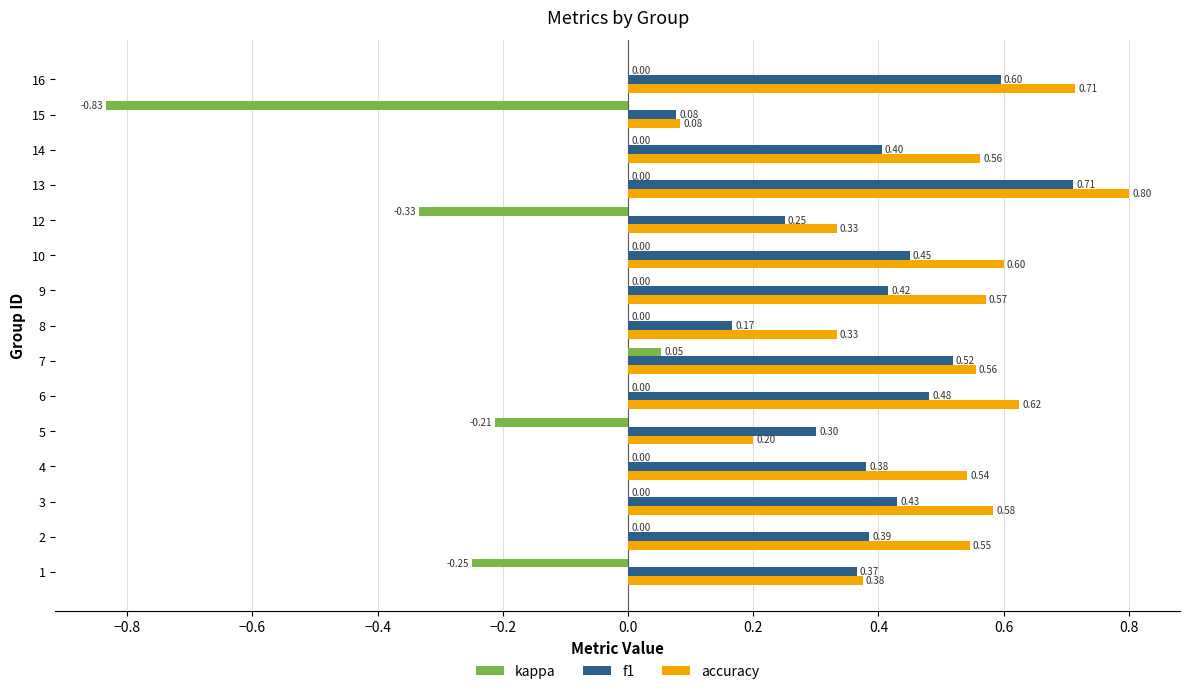

What are all the series names shown in the legend?

kappa, f1, accuracy